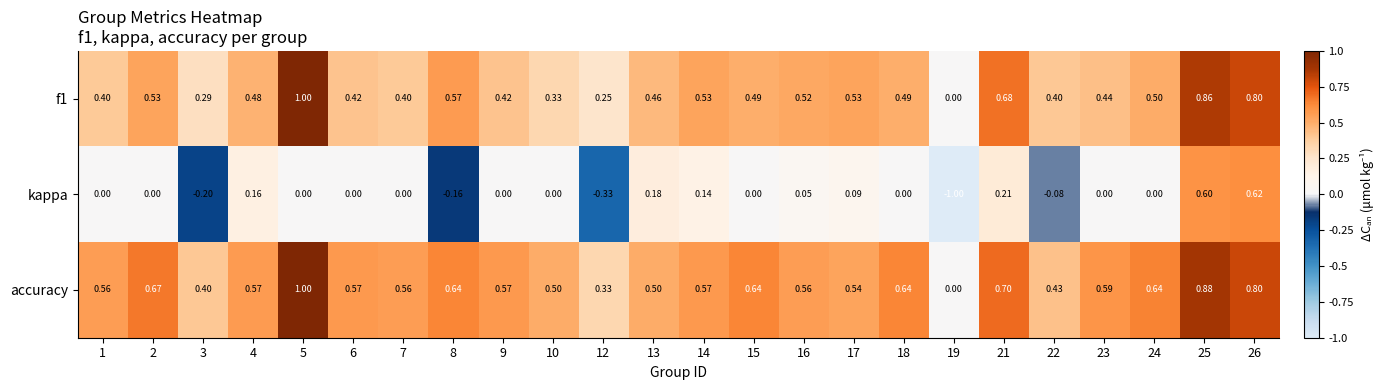

Is the value of kappa at 19 greater than the value of accuracy at 15?

No